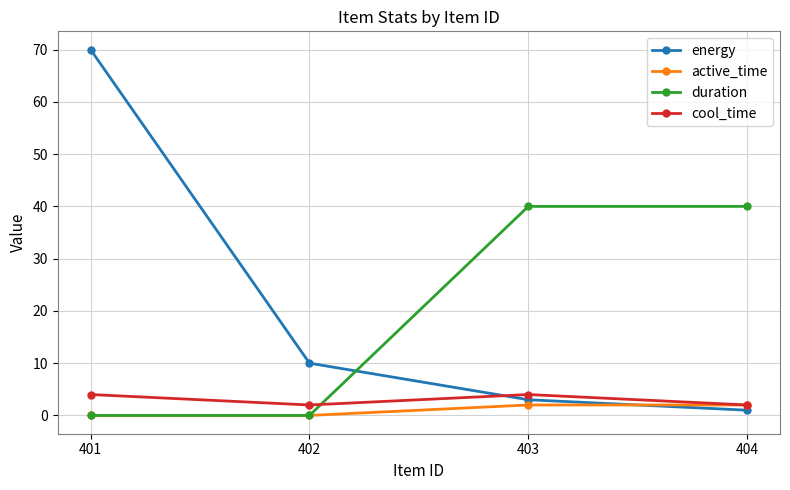

Reading left to right, list all the values displayed in this chart.

energy: 70	10	3	1
active_time: 0	0	2	2
duration: 0	0	40	40
cool_time: 4	2	4	2